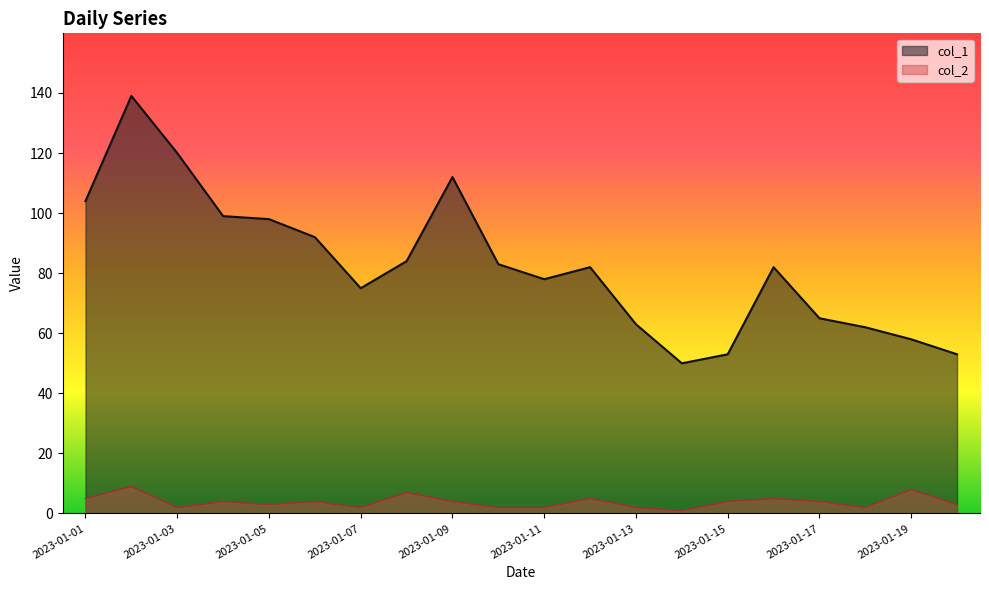

True or false: col_2 and col_1 intersect in this chart.

False